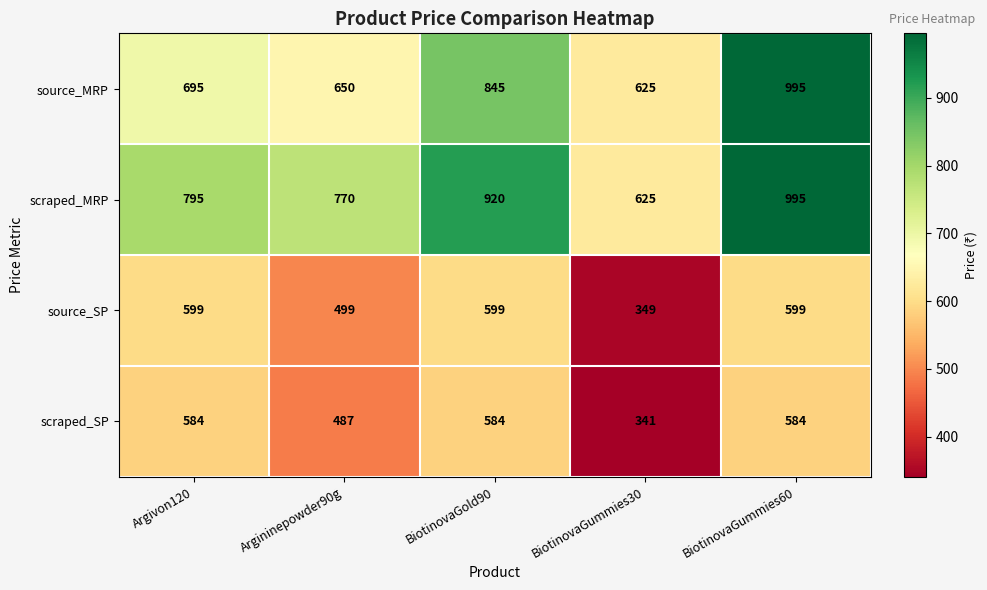

Where is source_SP nearest to the value 474?

Argininepowder90g